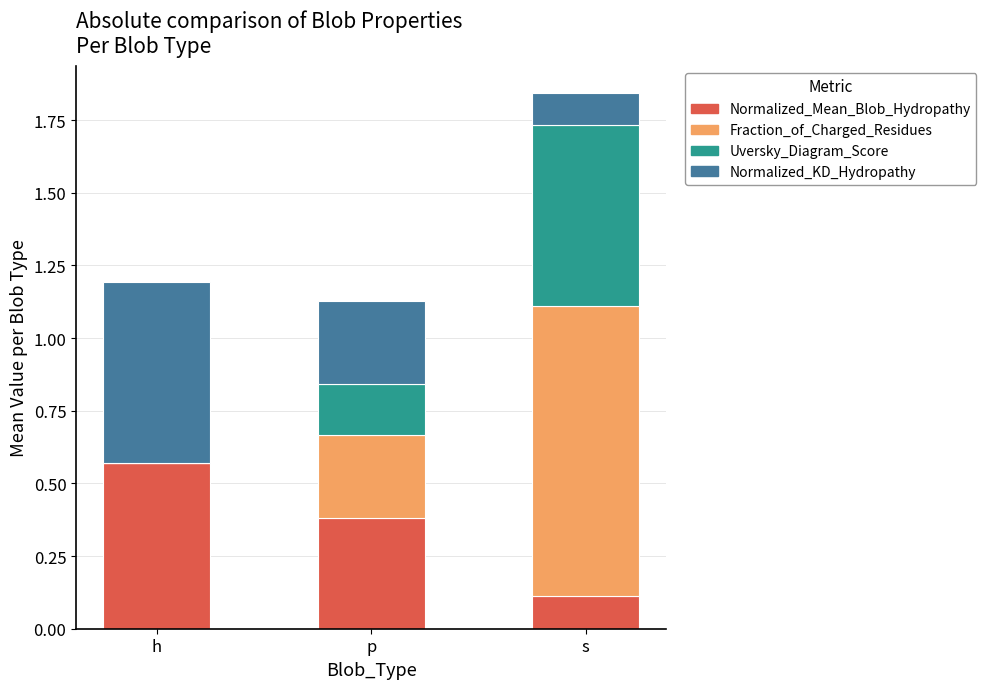

What is the total value across all series at h?

1.2